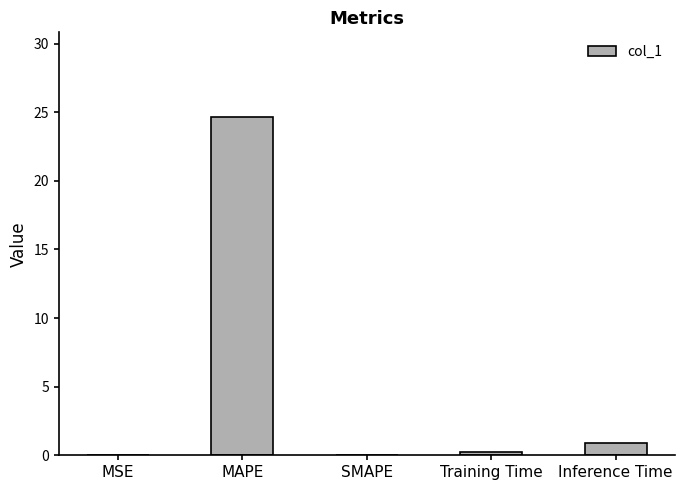

At which label is the value closest to 12?

Inference Time